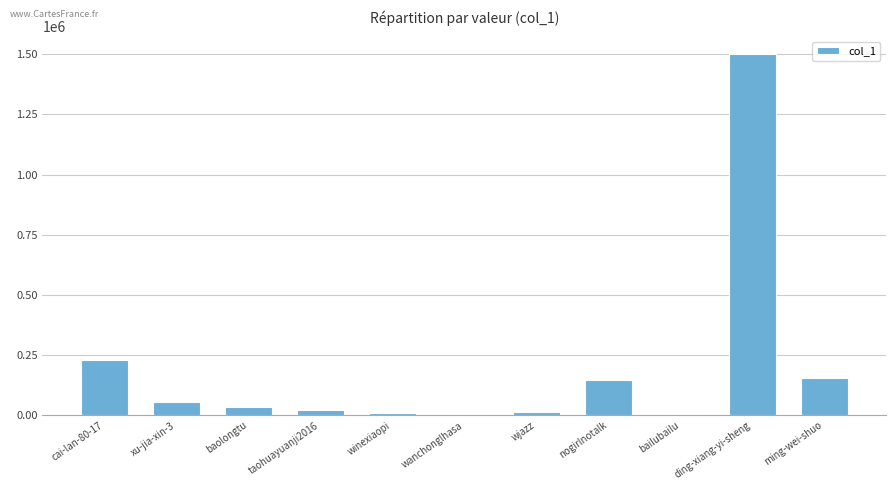

Which label corresponds to the largest value in the chart?

ding-xiang-yi-sheng